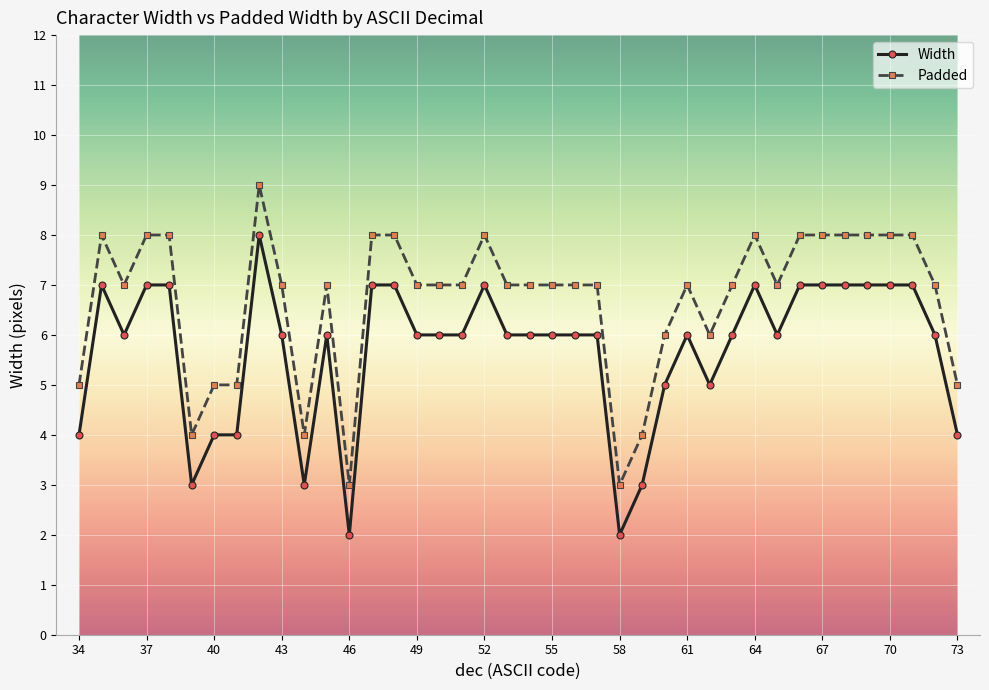

What is the sum of all Padded values?

268